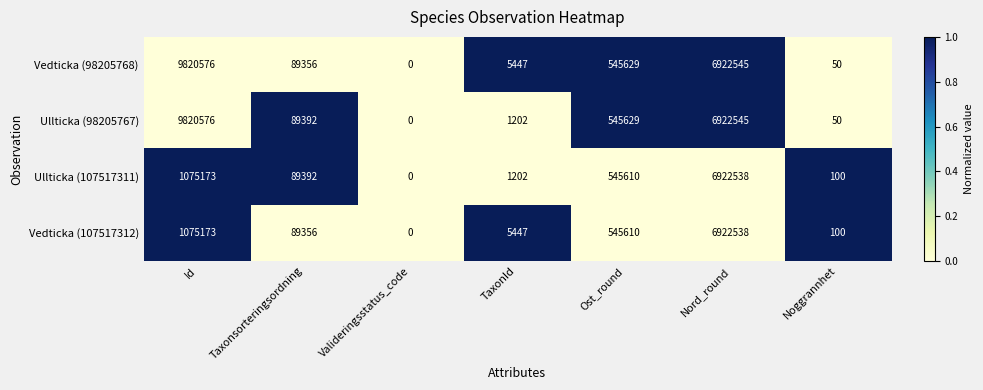

Between TaxonId and Ost_round, which series saw the biggest shift?

Ullticka (98205767)